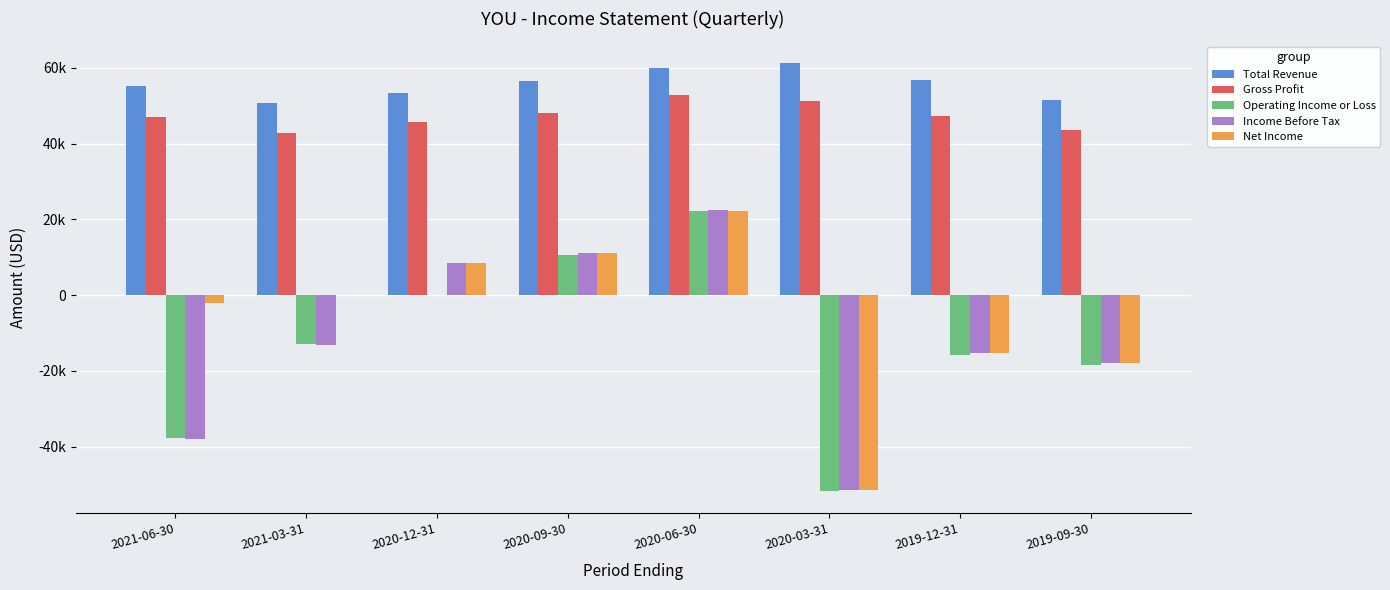

What are all the series names shown in the legend?

Total Revenue, Gross Profit, Operating Income or Loss, Income Before Tax, Net Income